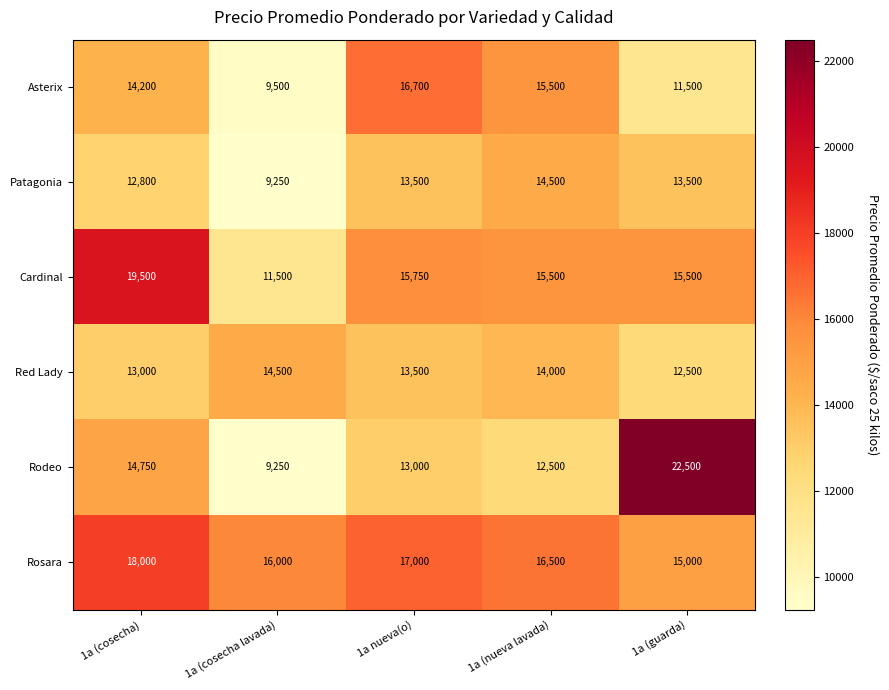

Reading left to right, list all the values displayed in this chart.

Asterix: 14200	9500	16700	15500	11500
Patagonia: 12800	9250	13500	14500	13500
Cardinal: 19500	11500	15750	15500	15500
Red Lady: 13000	14500	13500	14000	12500
Rodeo: 14750	9250	13000	12500	22500
Rosara: 18000	16000	17000	16500	15000